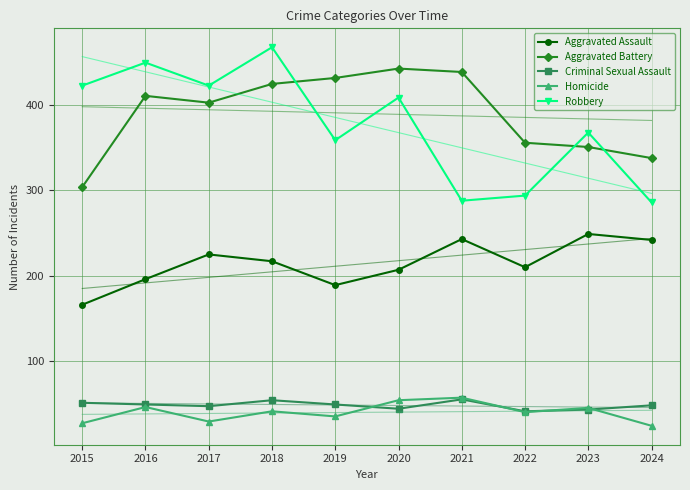

In Homicide, how many points are higher than both neighbors (excluding endpoints)?

4